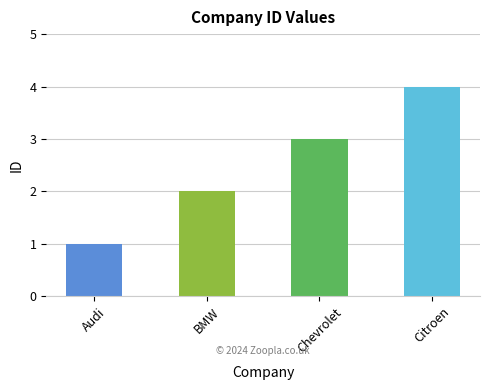

What is the label of the 2nd bar from the right?

Chevrolet